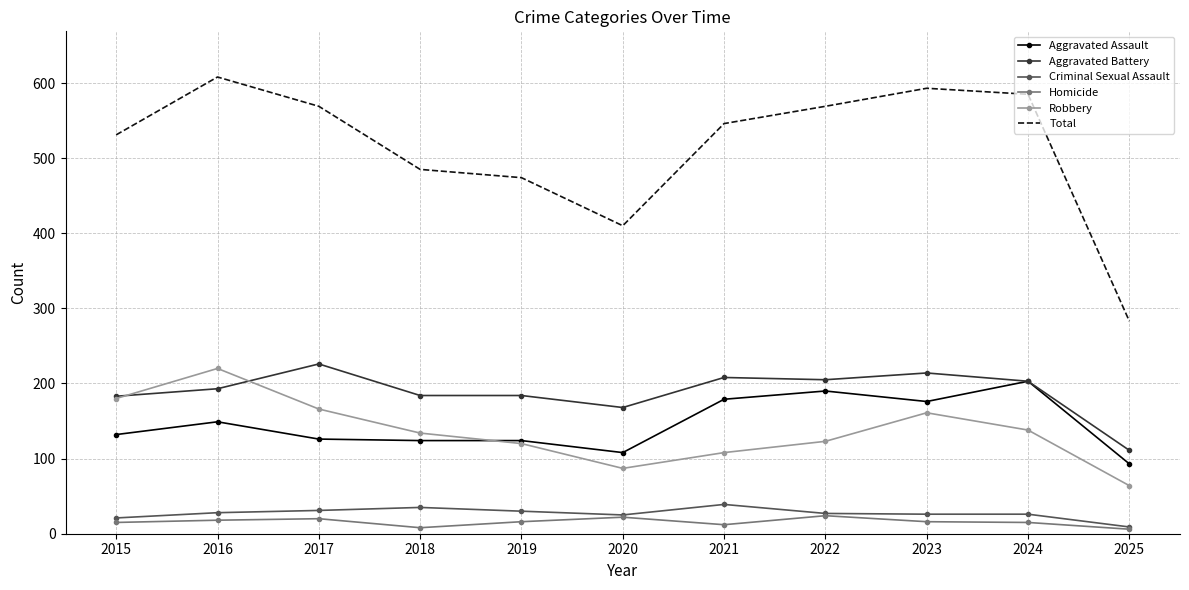

Which series has the largest total across all categories?

Total